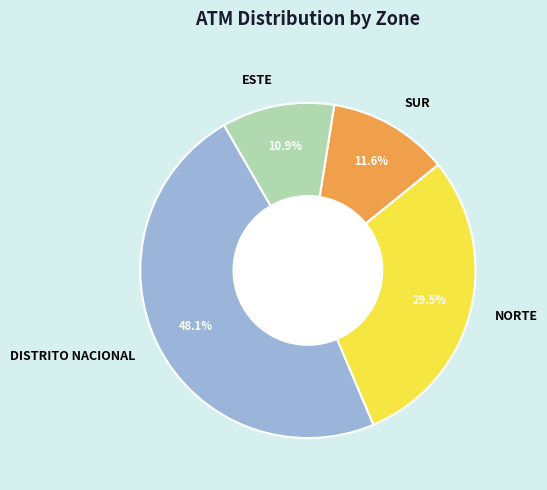

Count the number of slices in the pie.

4